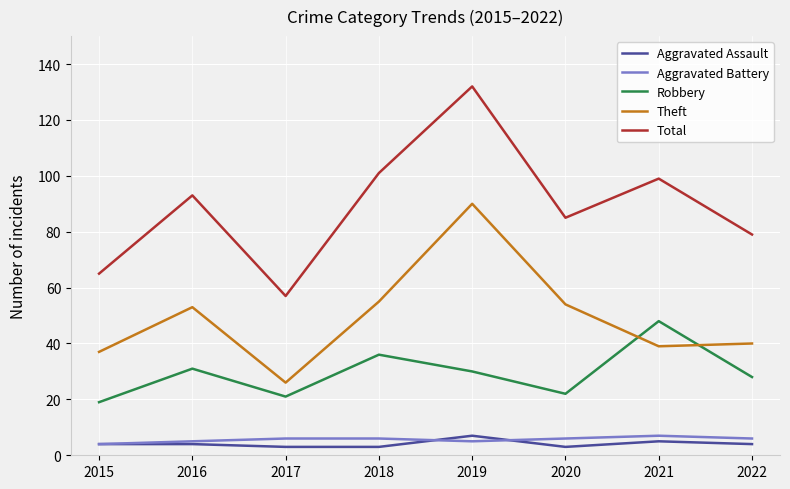

How many lines are shown in the chart?

5